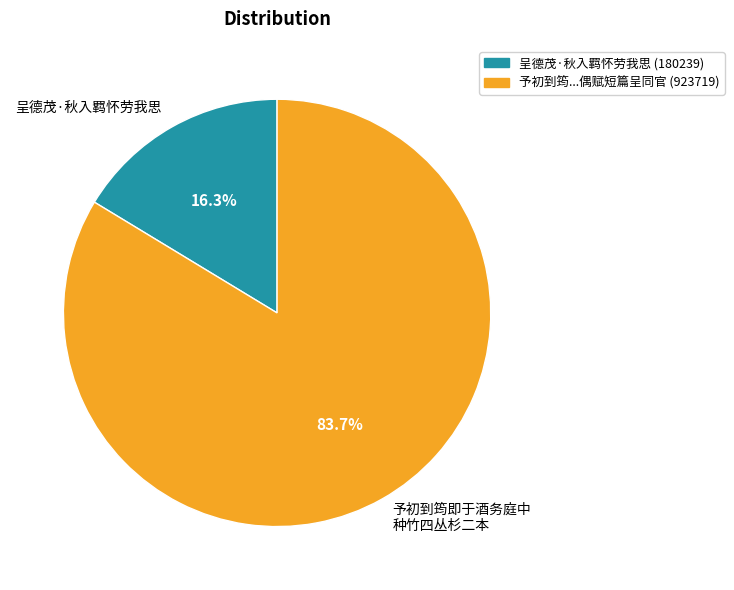

Combined, what portion of the pie is 予初到筠即于酒务庭中 种竹四丛杉二本 and 呈德茂·秋入羁怀劳我思?

100.0%